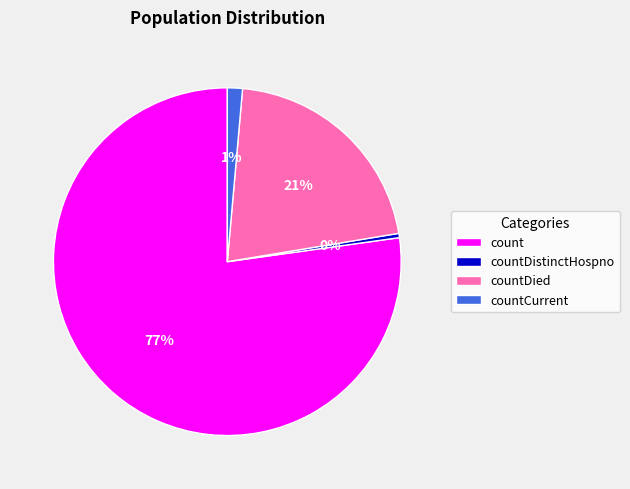

True or false: countDied accounts for 21% of the total.

True